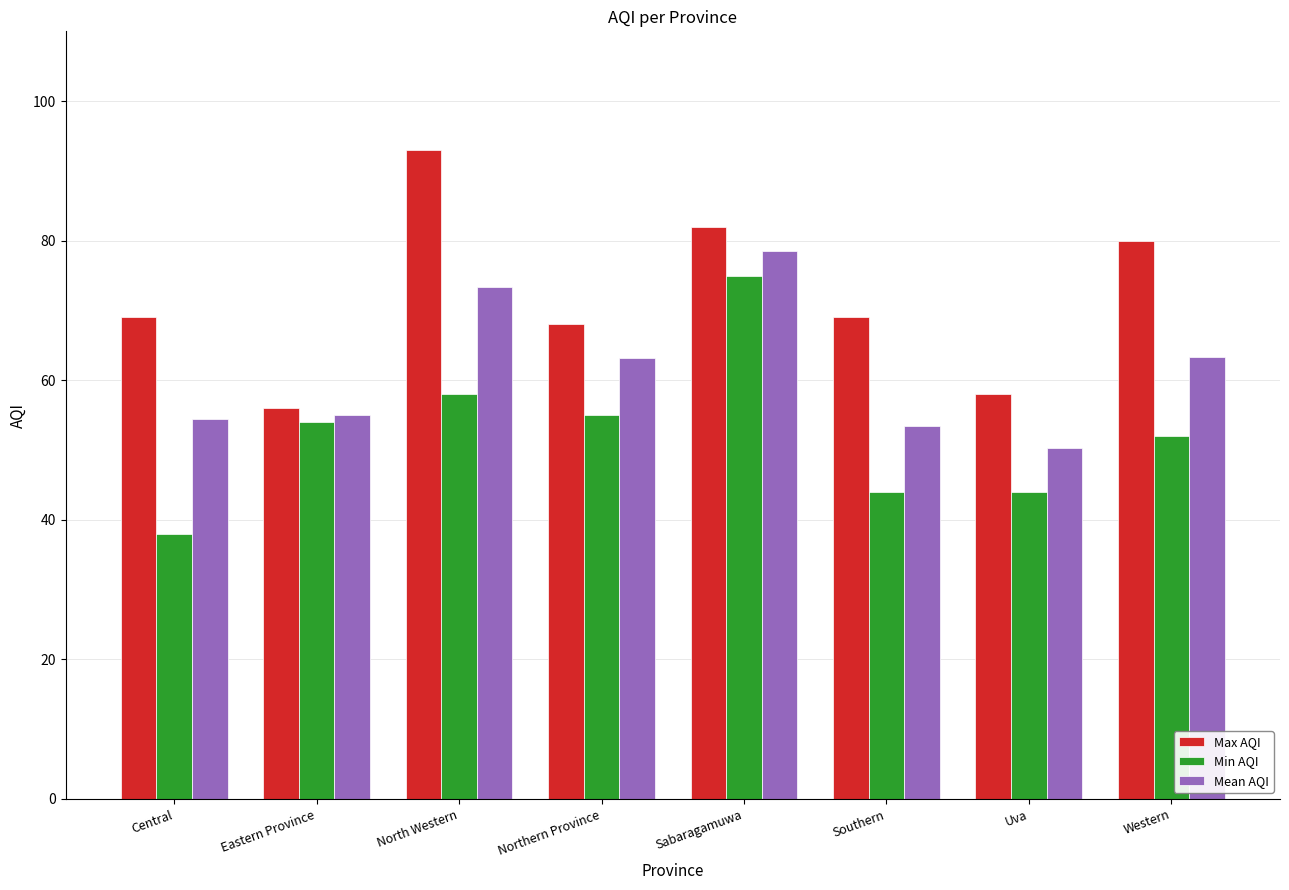

What is the difference between the highest and lowest values at Southern?

25.0